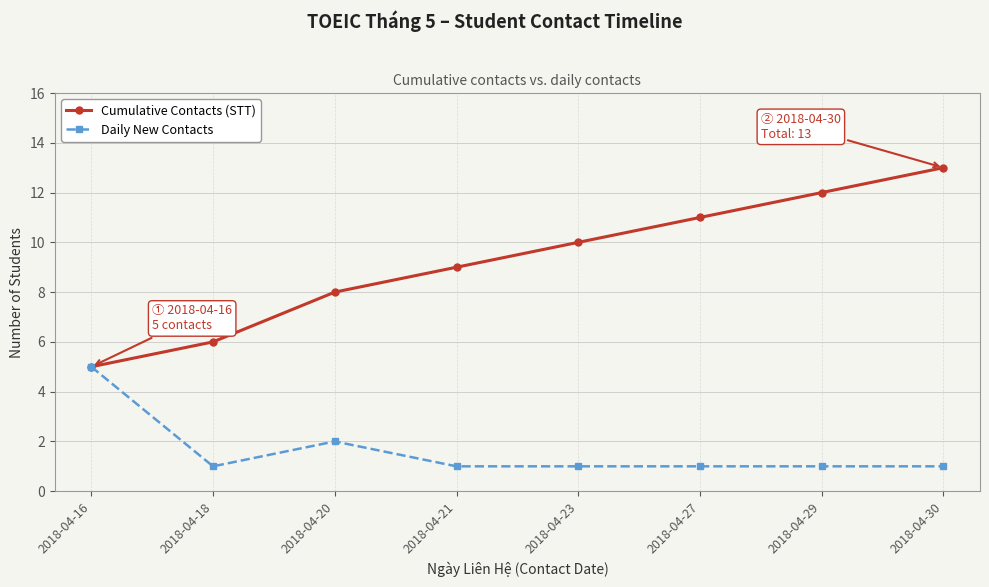

Reading right to left, what are all the values shown in this chart?

Cumulative Contacts (STT): 13	12	11	10	9	8	6	5
Daily New Contacts: 1	1	1	1	1	2	1	5